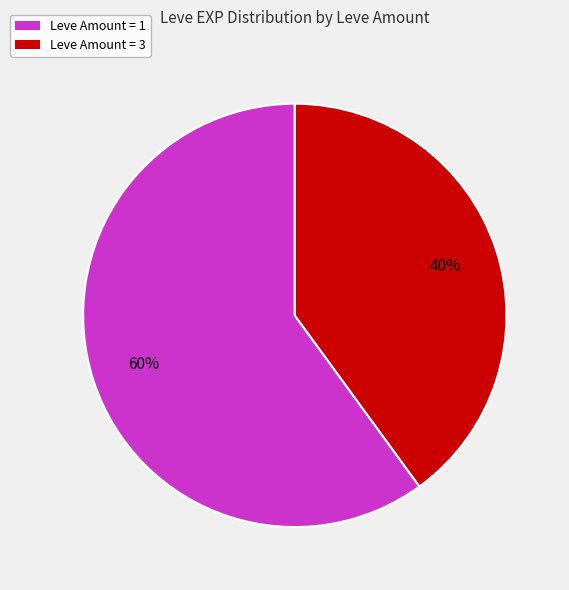

Which slice is the smallest?

Leve Amount = 3